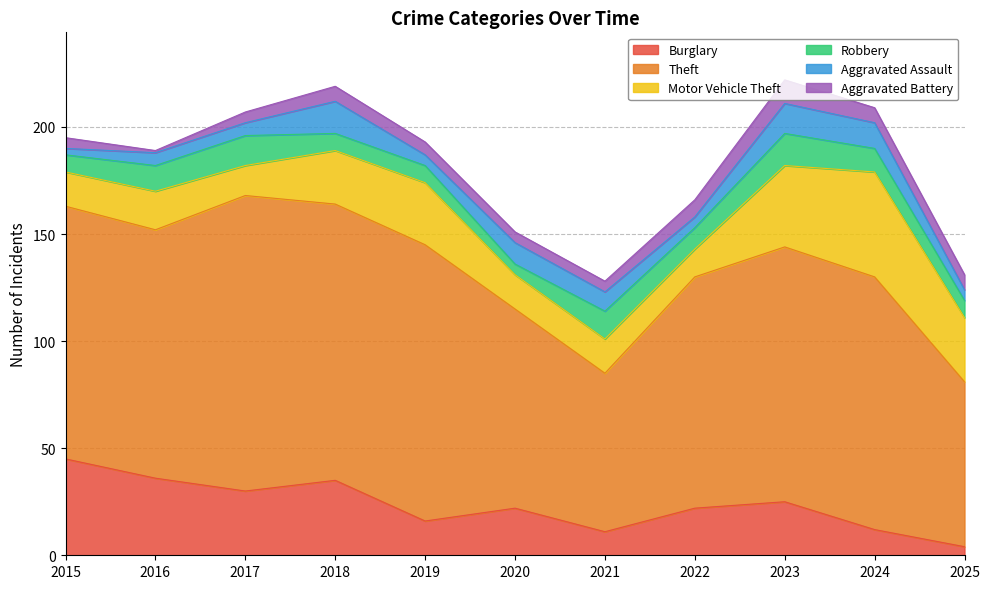

Is the value of Aggravated Assault at 2023 greater than the value of Theft at 2015?

No